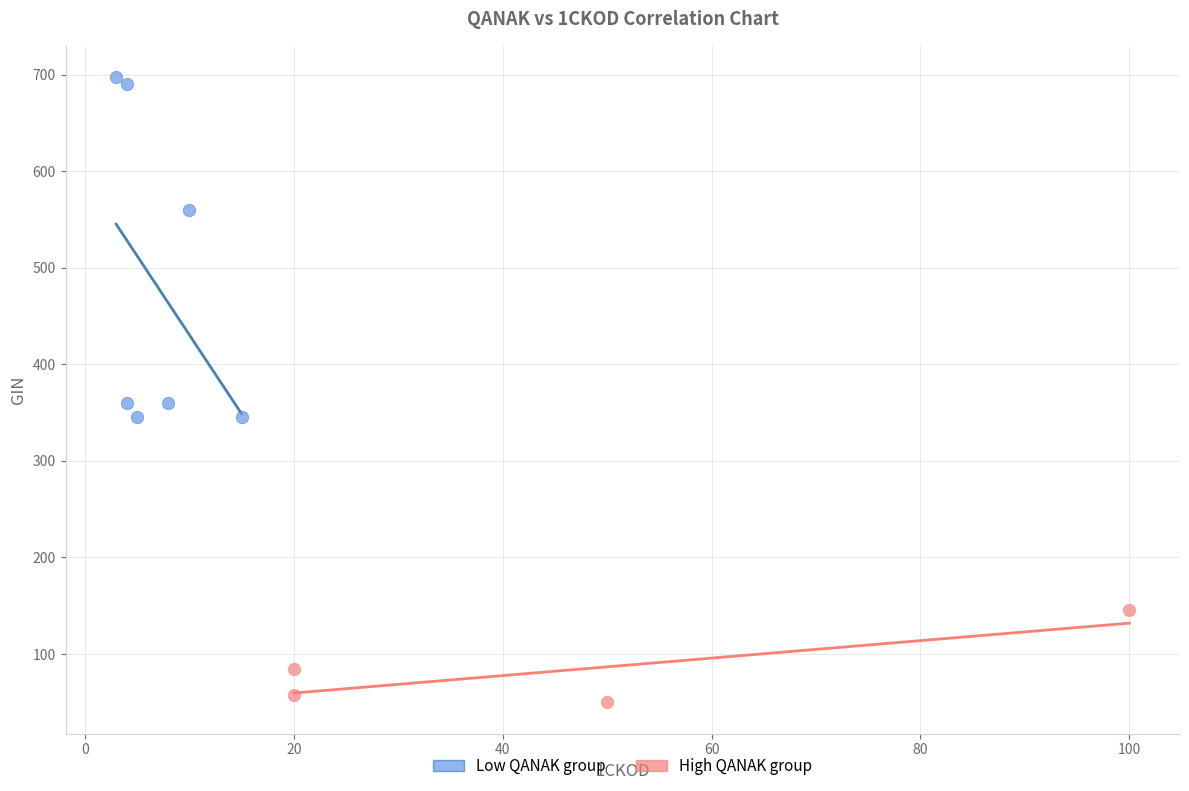

What are all the series names shown in the legend?

Low QANAK group, High QANAK group